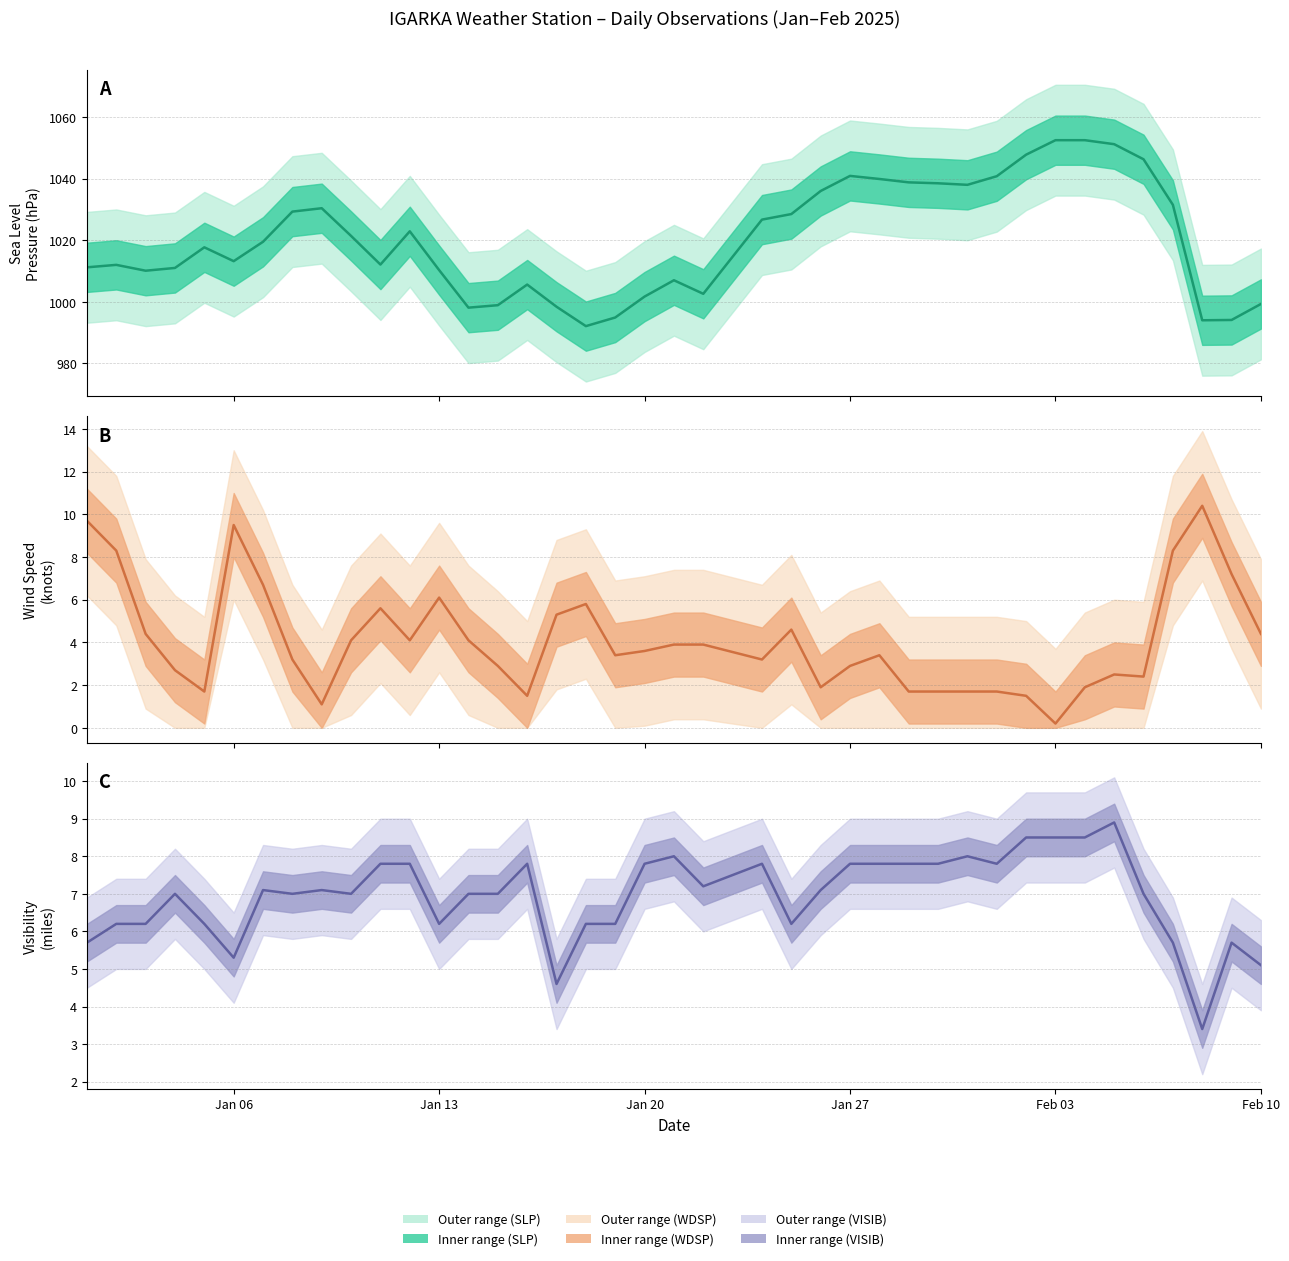

Count the number of data series in this chart.

3